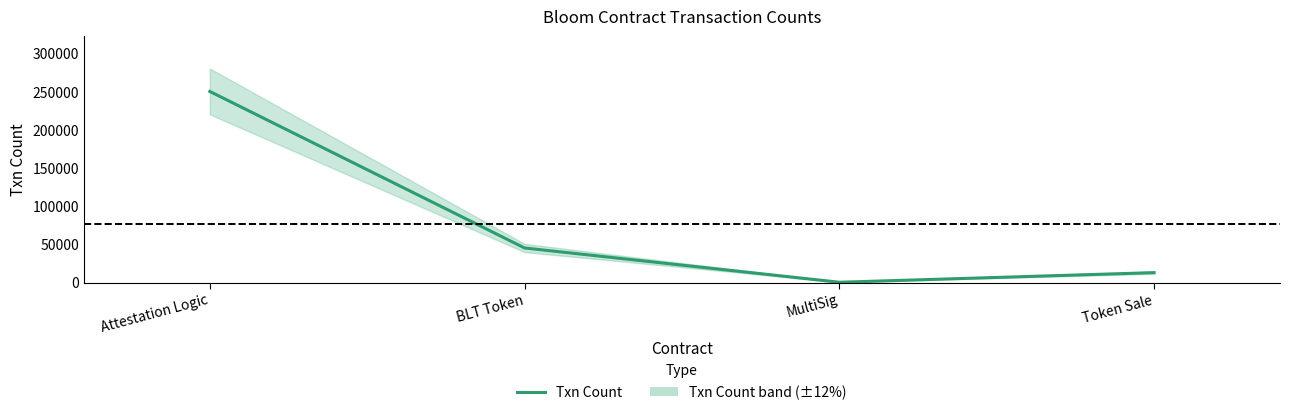

List the labels in order of value, largest first.

Attestation Logic, BLT Token, Token Sale, MultiSig